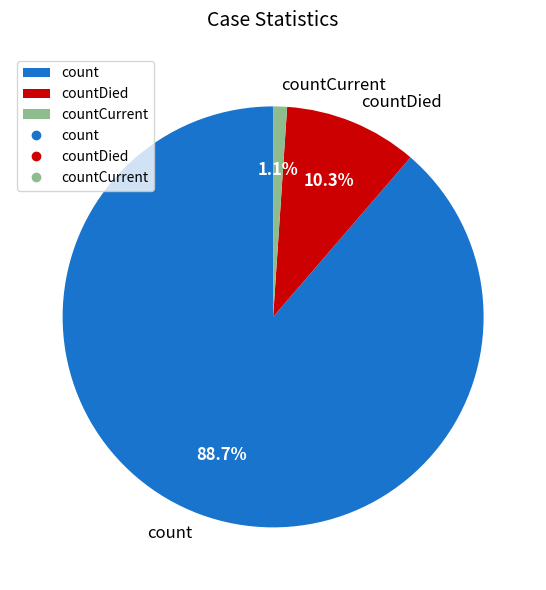

Which has a higher value, count or countCurrent?

count